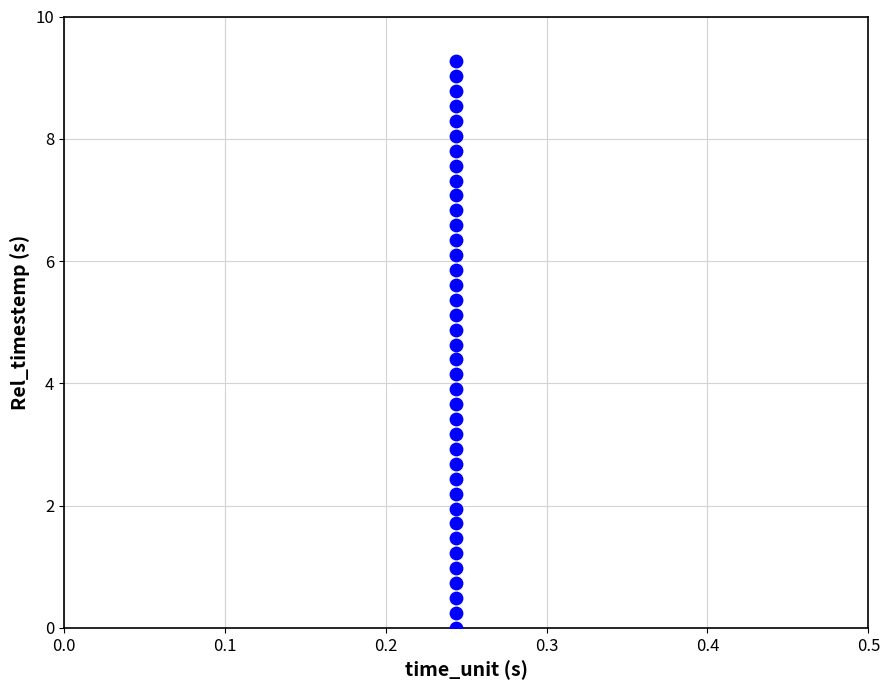

What is the range of Y values (max minus min)?

9.3